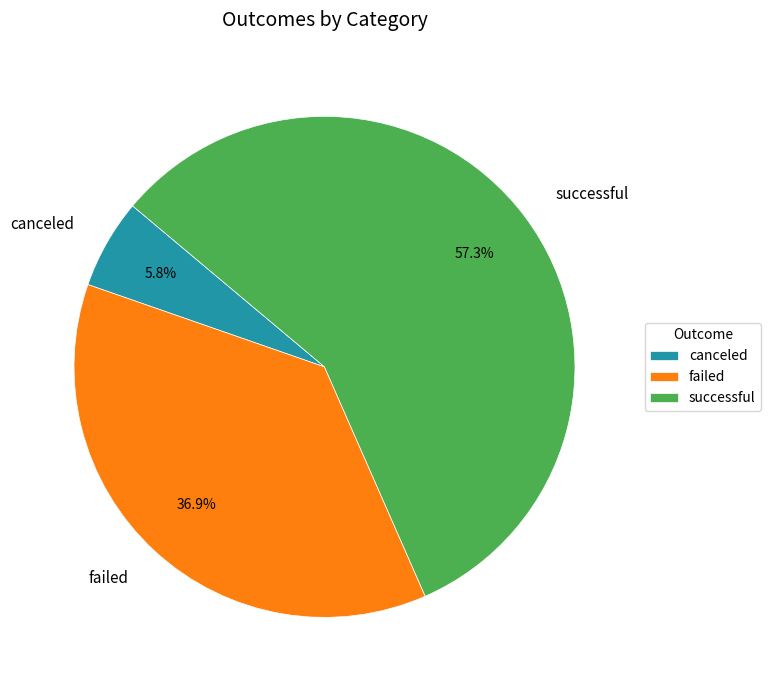

To the nearest percent, what portion does successful represent?

57%